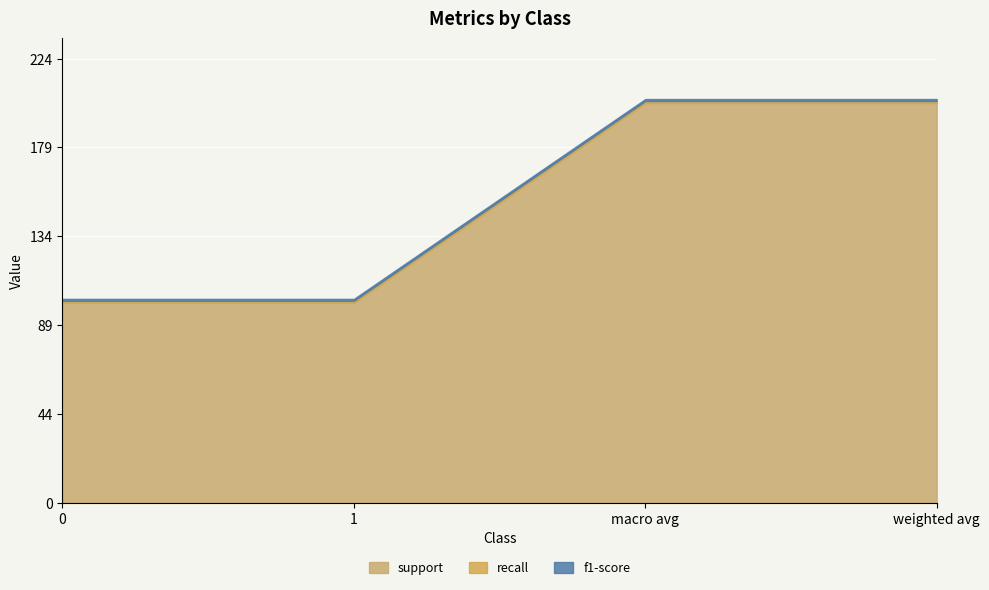

Is it true that f1-score equals 1 at macro avg?

False